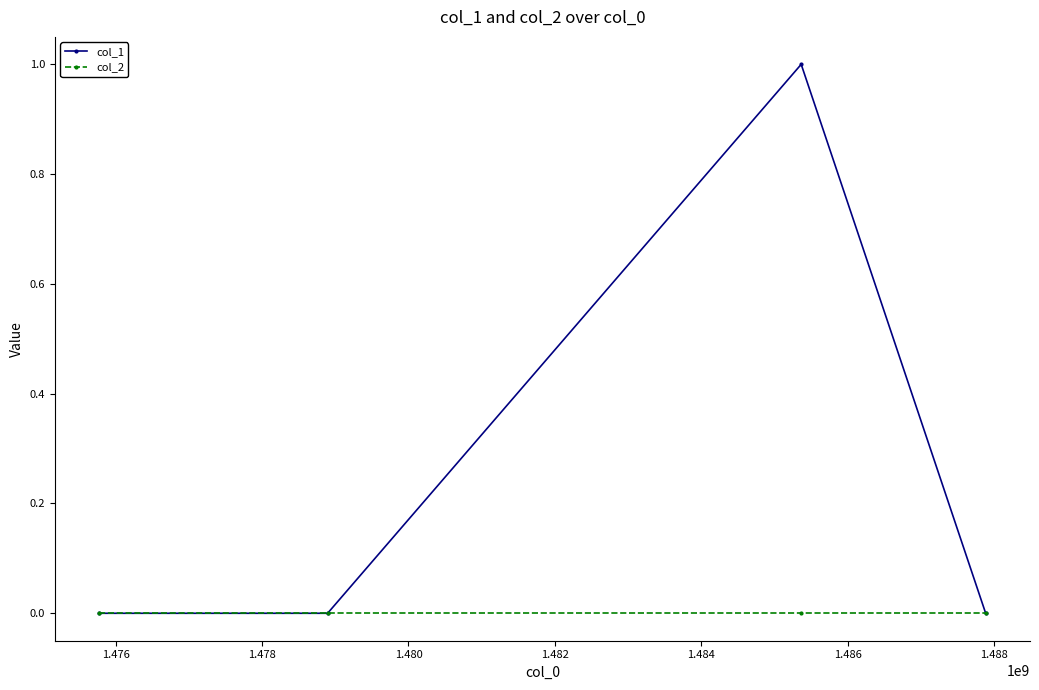

Which series has the largest total across all categories?

col_1